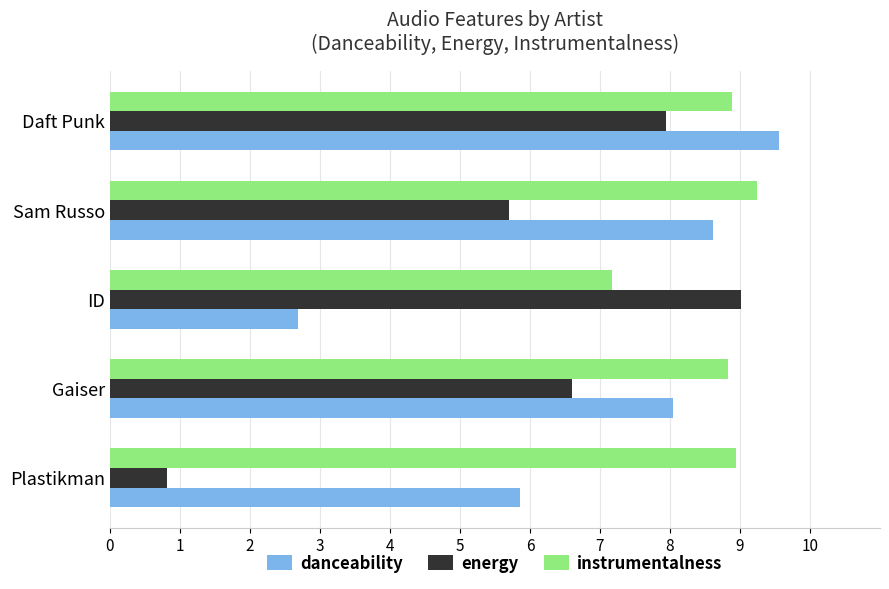

What are all the series names shown in the legend?

danceability, energy, instrumentalness